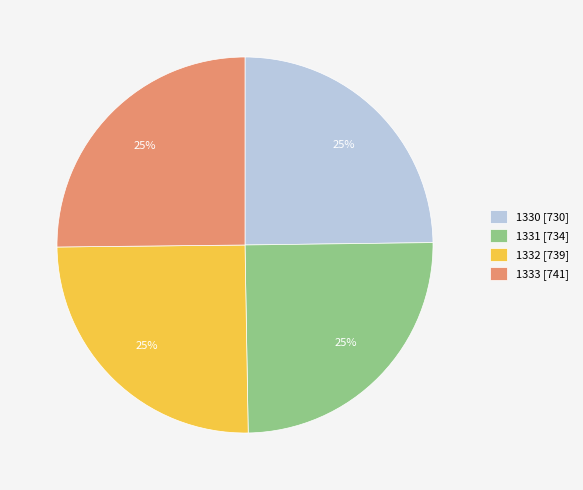

The 1331 [734] slice represents 30% of the pie. True or false?

False